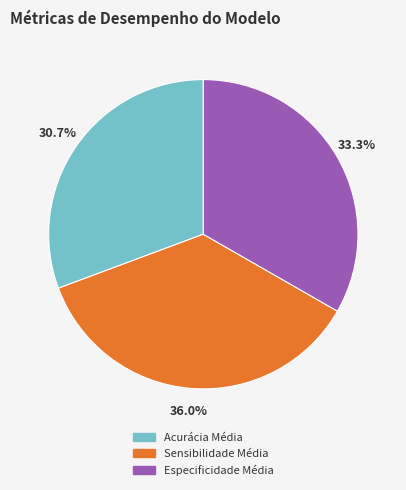

Is the sum of Acurácia Média and Sensibilidade Média greater than half?

Yes